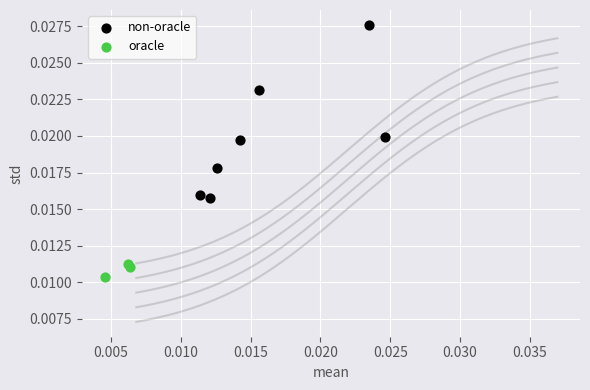

Which series reaches the maximum Y coordinate?

non-oracle